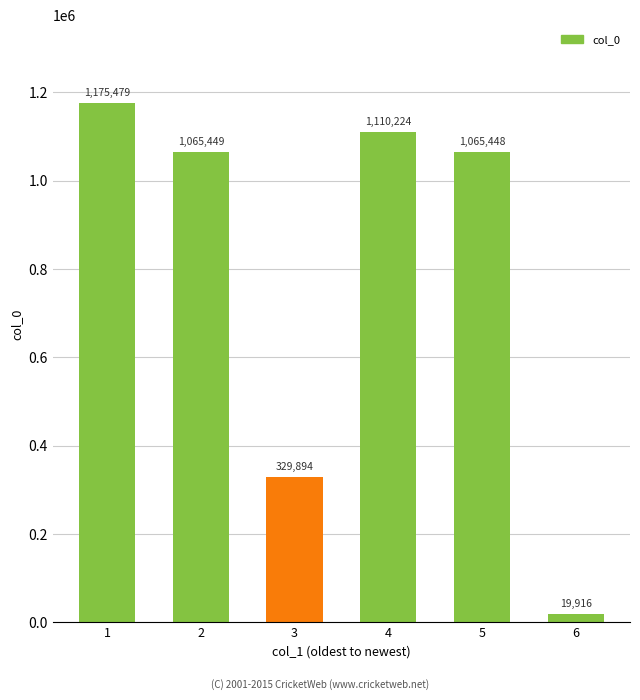

What is the change in value from 2 to 6?

-1045533